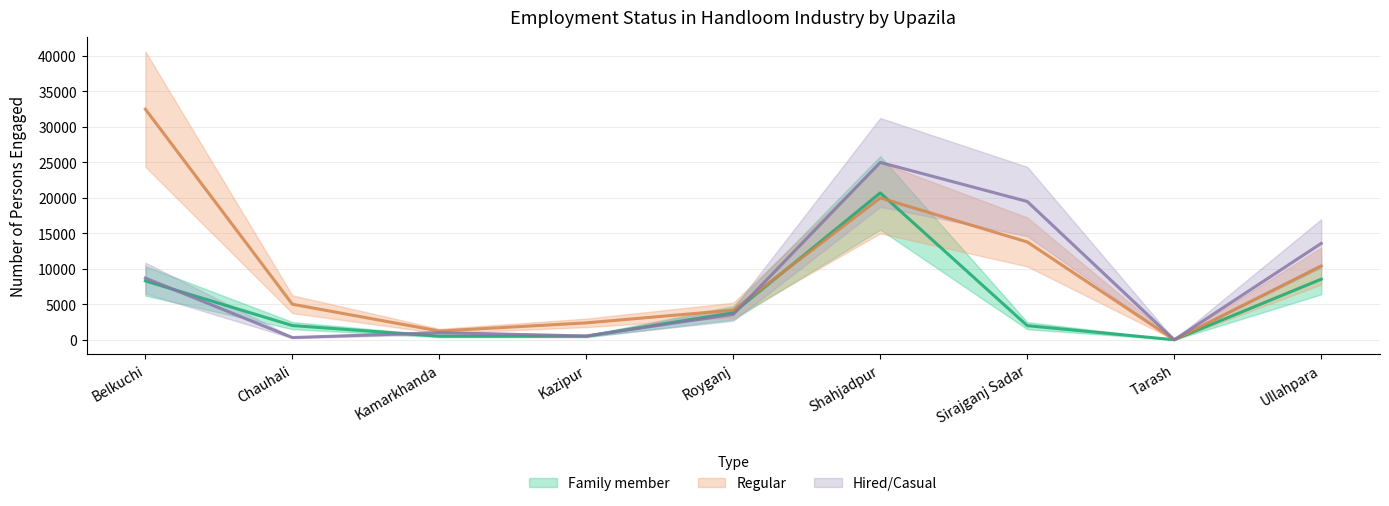

Reading left to right, what are all the values shown in this chart?

Family member: 8300	2012	510	506	3820	20700	1997	14	8544
Regular: 32500	5015	1237	2390	4185	20000	13792	7	10391
Hired/Casual: 8700	322	1000	542	3585	25000	19494	7	13586